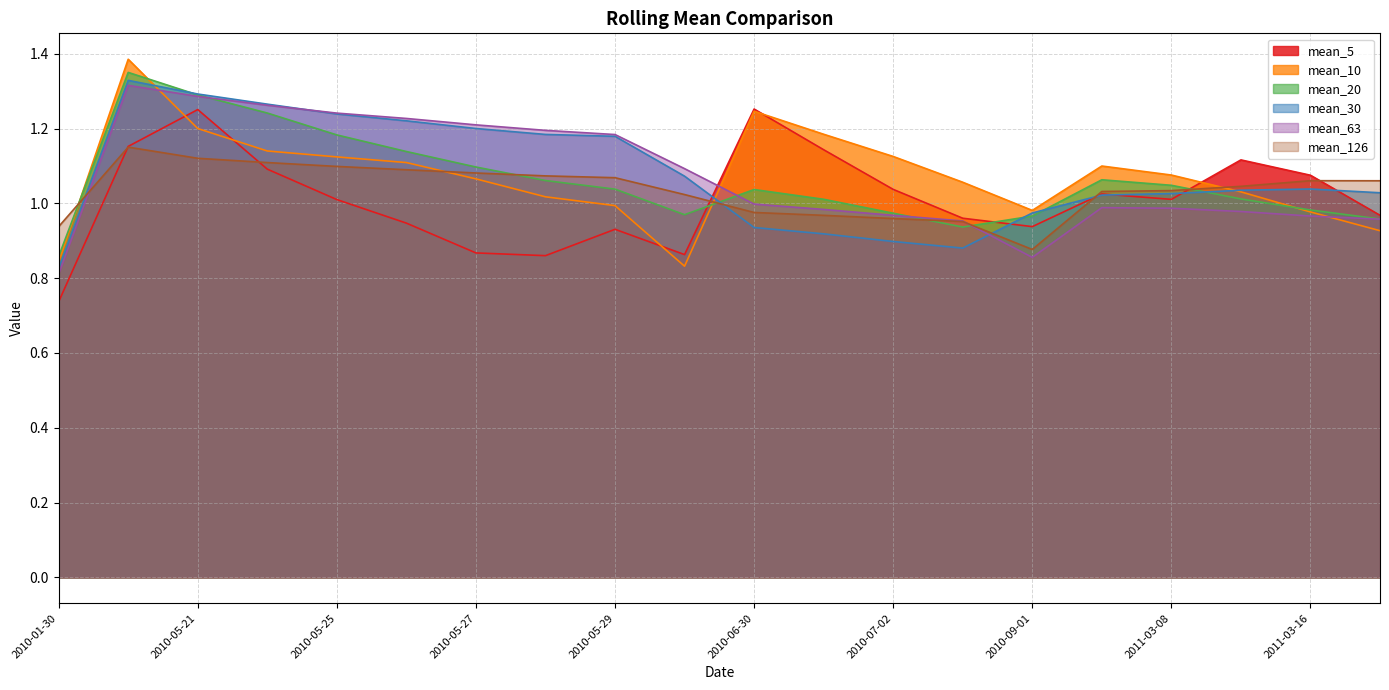

True or false: mean_30 and mean_63 cross at least once.

True